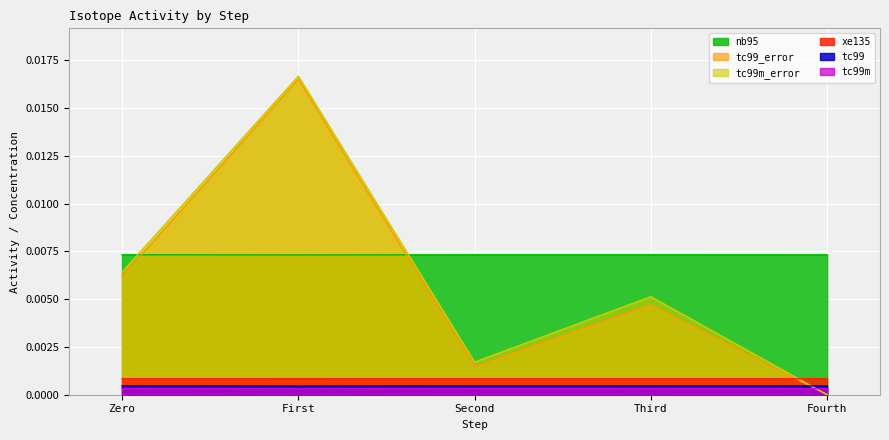

Between First and Third, which series saw the biggest shift?

tc99_error